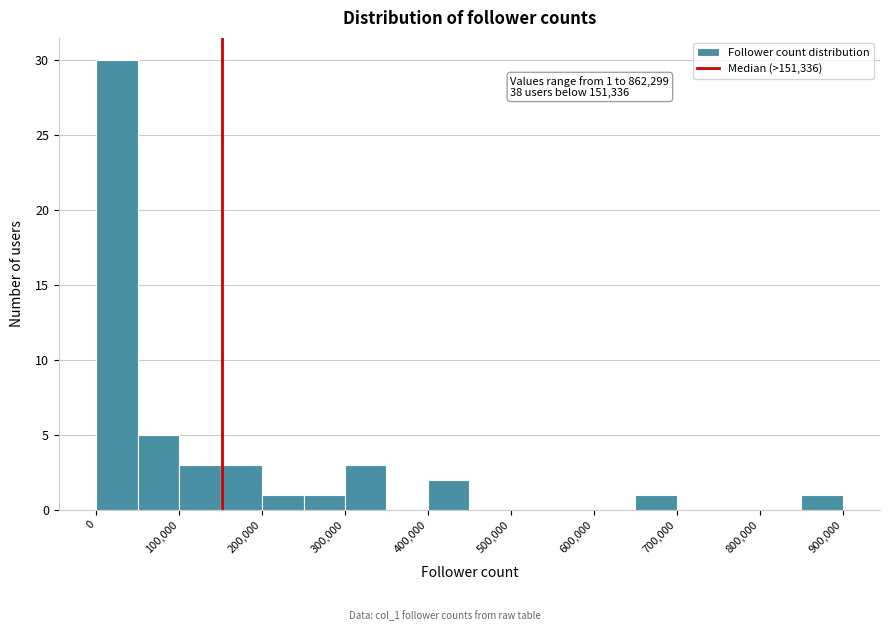

Over which range of the x-axis is the bar tallest?

0 to 50000